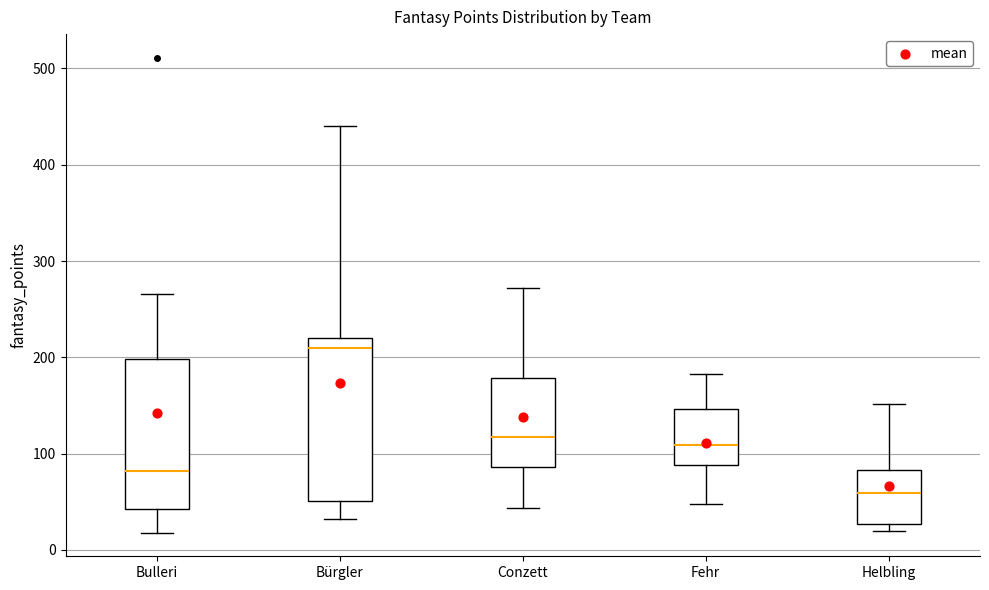

Reading left to right, read every box against the y-axis: the position of its median line, the range the box covers, and the ends of its whiskers. The values are not printed on the chart, so give them approximately, as read against the axis.

Bulleri: median 80, box 40 to 200, whiskers 20 to 270
Bürgler: median 210, box 50 to 220, whiskers 30 to 440
Conzett: median 120, box 90 to 180, whiskers 40 to 270
Fehr: median 110, box 90 to 150, whiskers 50 to 180
Helbling: median 60, box 30 to 80, whiskers 20 to 150